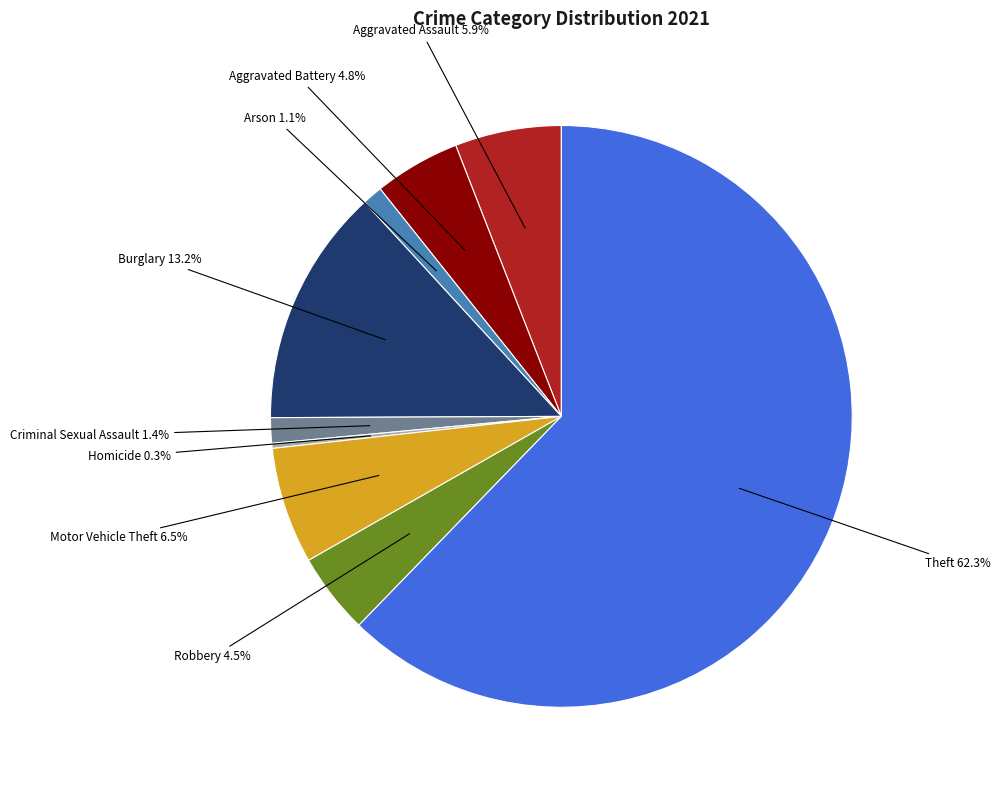

Is there a majority slice in this chart?

Yes